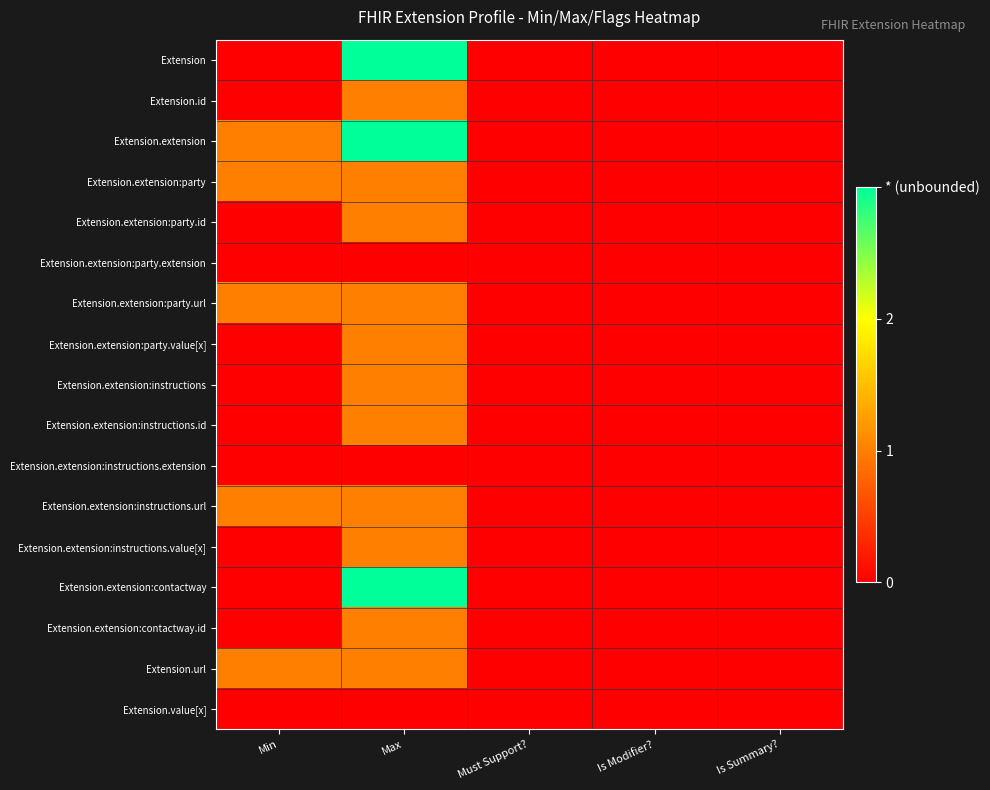

At how many categories does at least one series exceed 0?

2